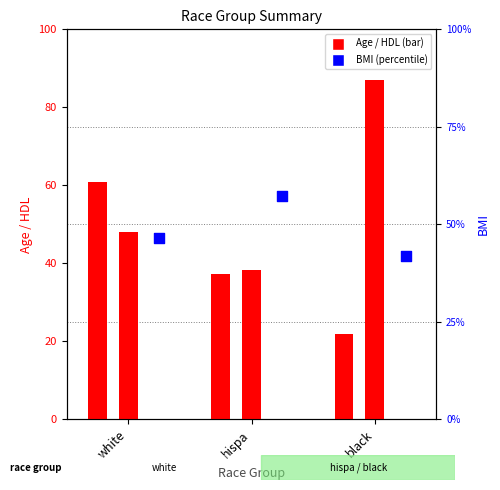

Is the value of Age at hispa greater than the value of HDL at hispa?

No